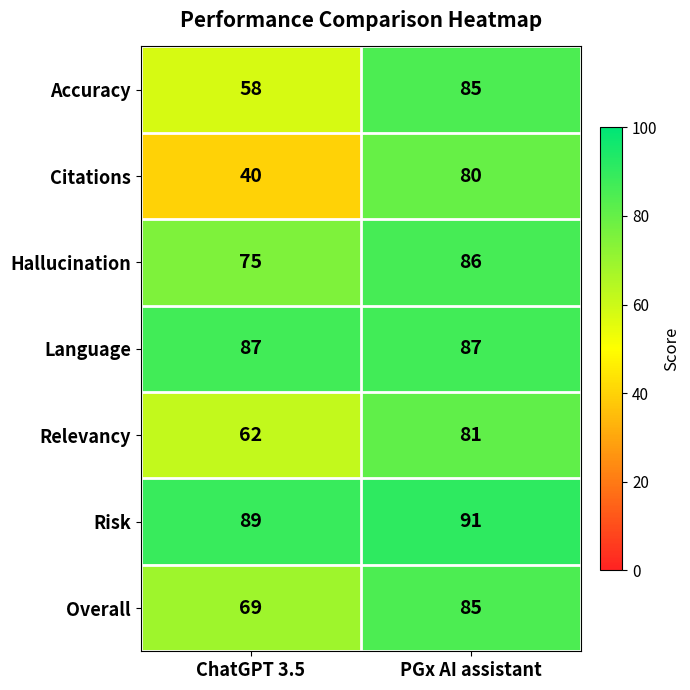

Reading left to right, what are all the values shown in this chart?

Accuracy: ChatGPT 3.5=58	PGx AI assistant=85
Citations: ChatGPT 3.5=40	PGx AI assistant=80
Hallucination: ChatGPT 3.5=75	PGx AI assistant=86
Language: ChatGPT 3.5=87	PGx AI assistant=87
Relevancy: ChatGPT 3.5=62	PGx AI assistant=81
Risk: ChatGPT 3.5=89	PGx AI assistant=91
Overall: ChatGPT 3.5=69	PGx AI assistant=85